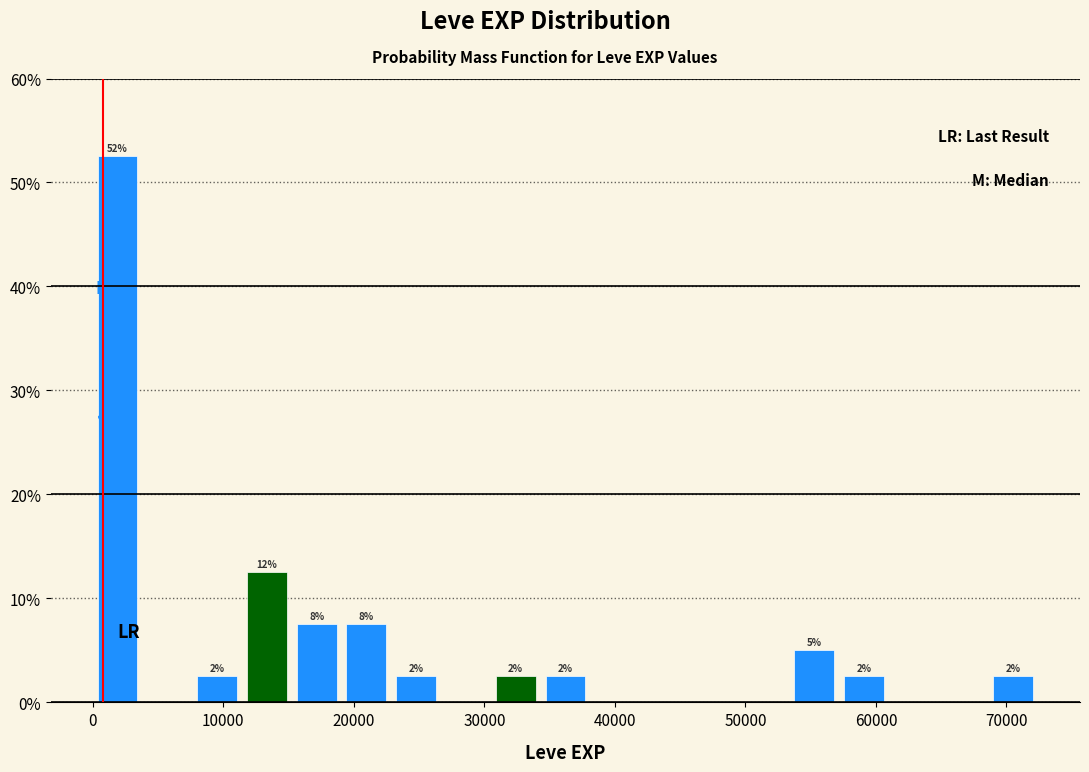

Read against the x-axis, roughly where is the centre of the tallest bar?

2000